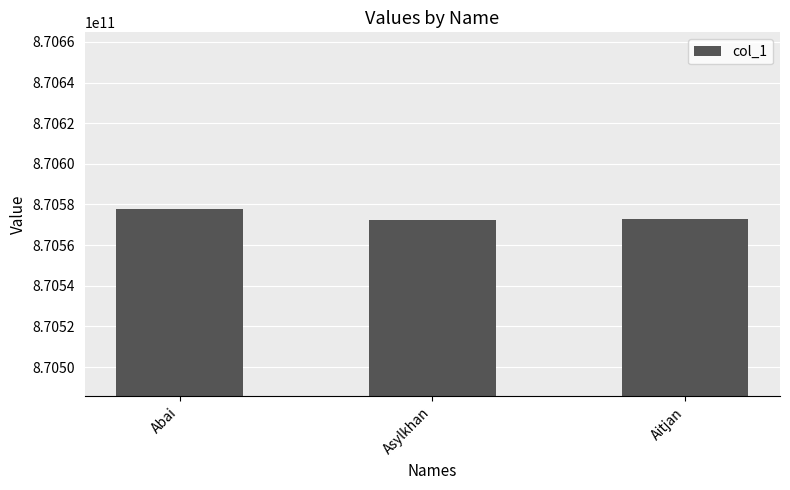

What is the value of the 3rd bar from the left?

870572917673